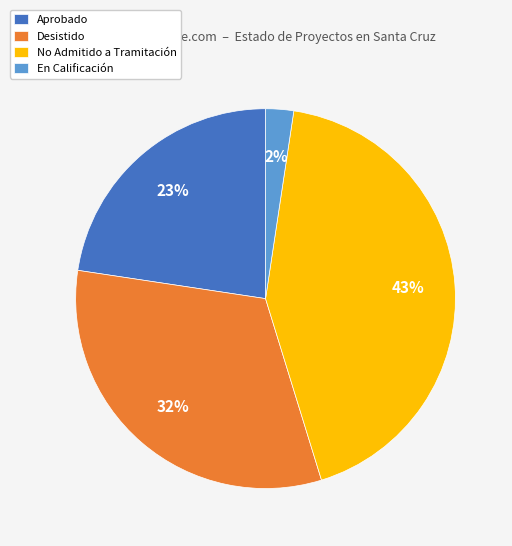

How many slices are in this pie chart?

4